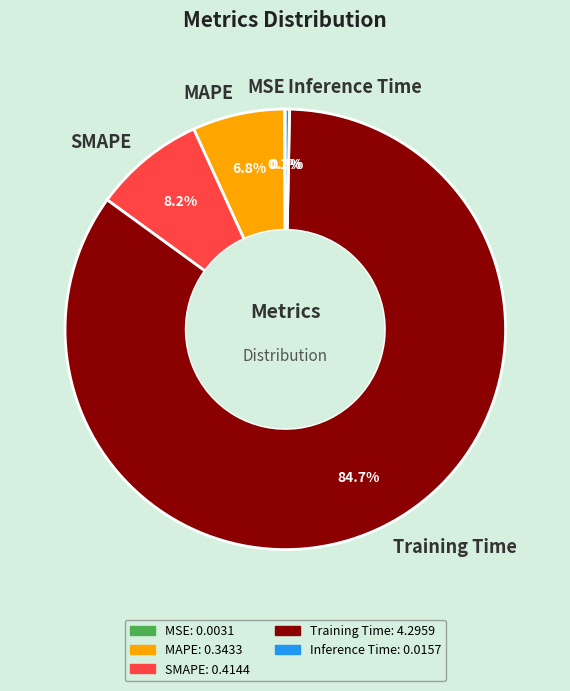

Combined, do MAPE and SMAPE account for over 50%?

No